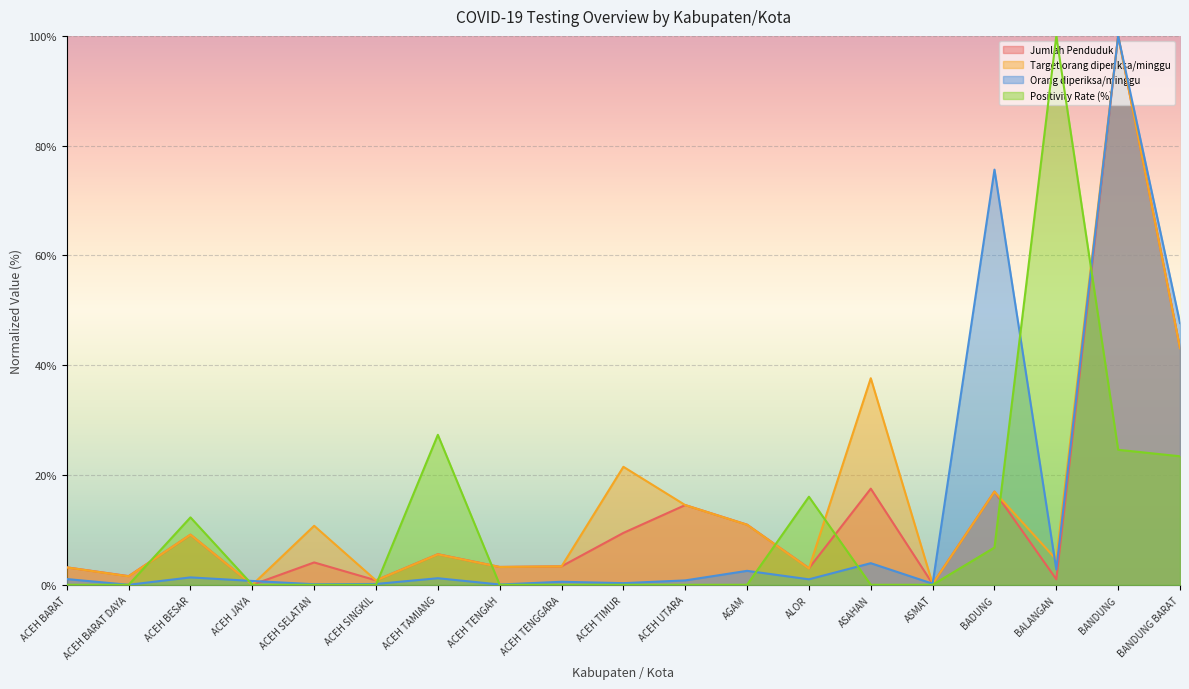

What are all the series names shown in the legend?

Jumlah Penduduk, Target orang diperiksa/minggu, Orang diperiksa/minggu, Positivity Rate (%)